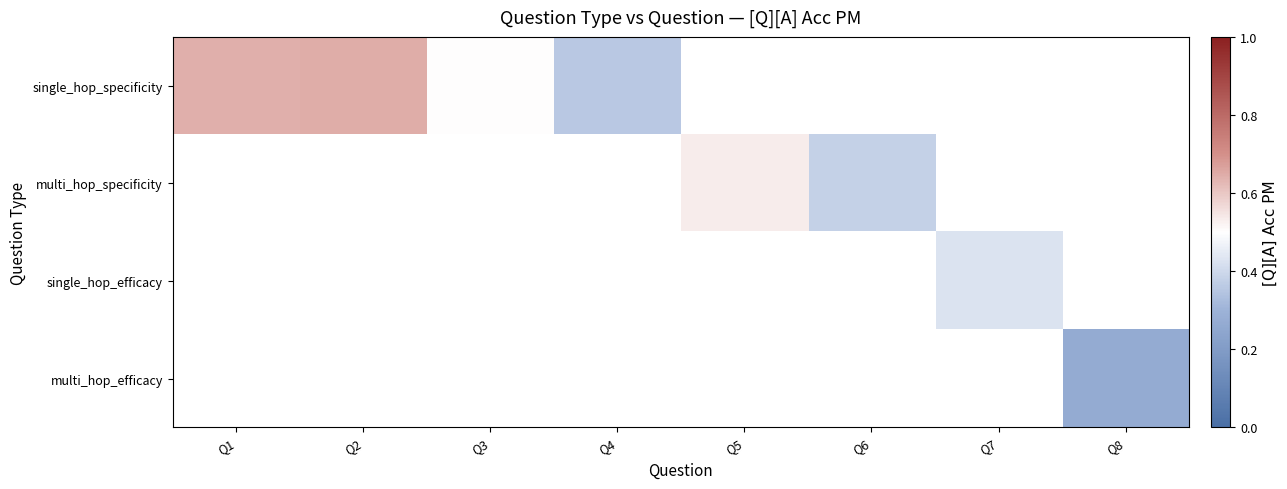

At how many categories does at least one series exceed 0?

8